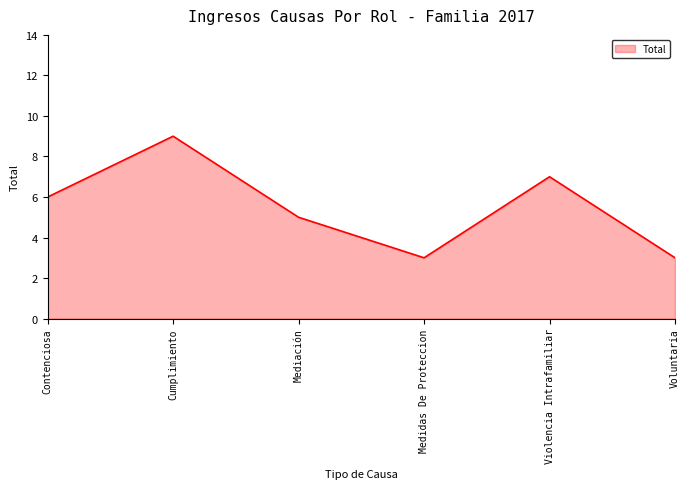

The chart shows a value of 2 at Mediación. True or false?

False